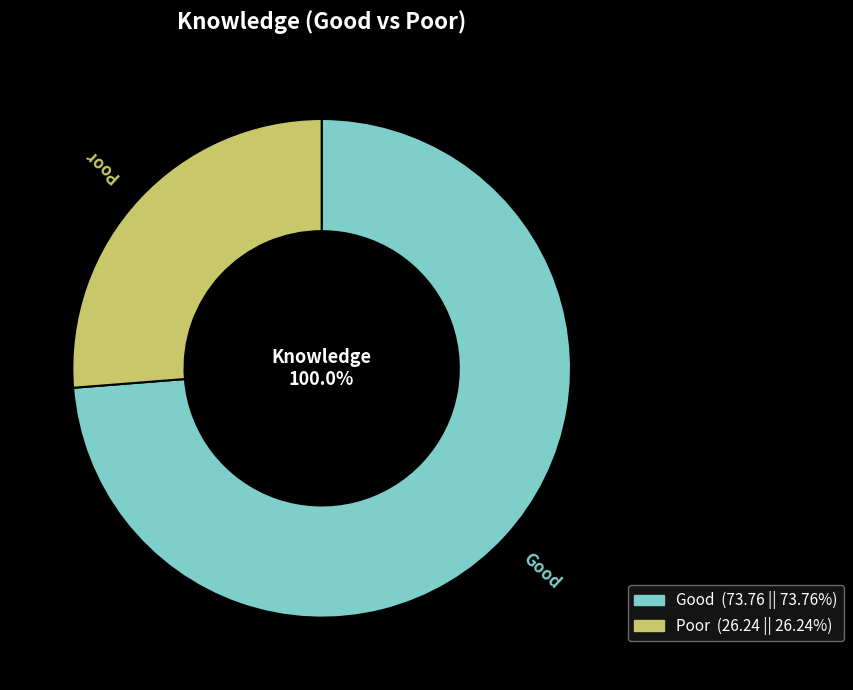

Is there any slice that represents more than half of the pie?

Yes